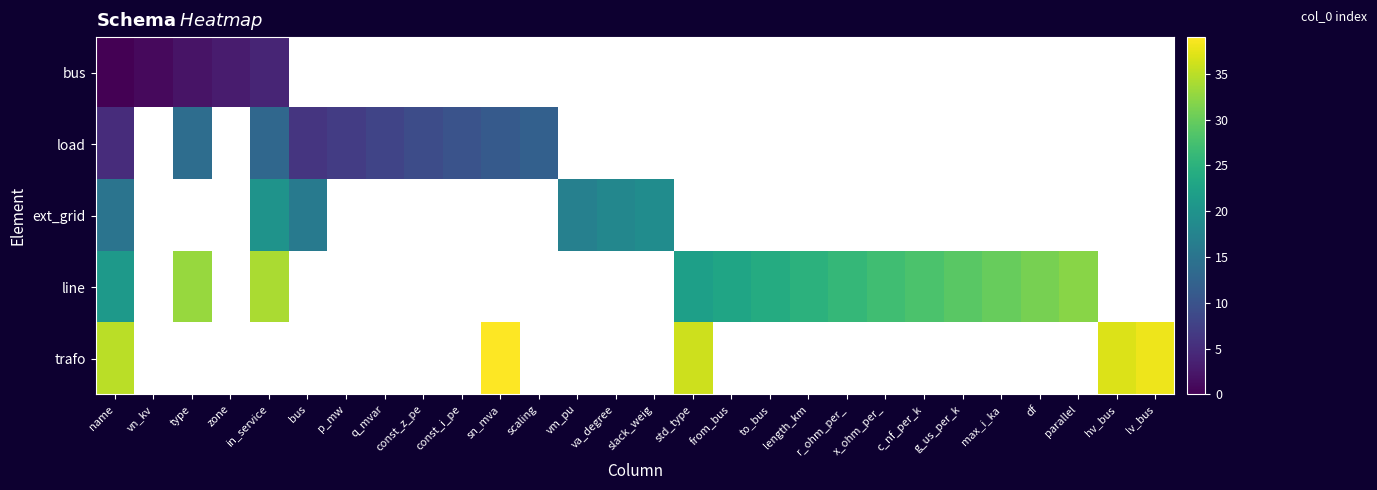

Which label corresponds to the largest value in the chart?

sn_mva